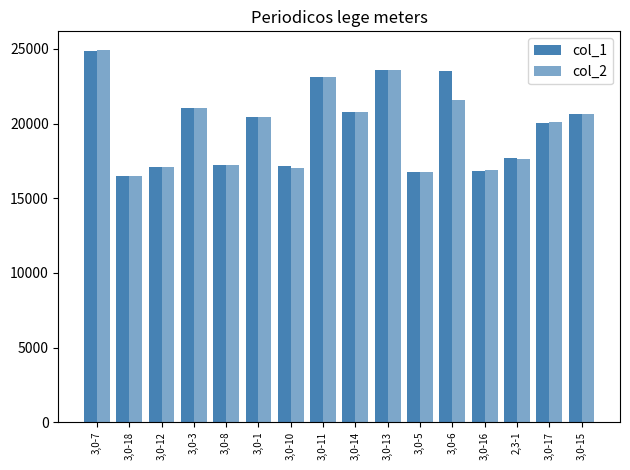

How many series are shown in this chart?

2